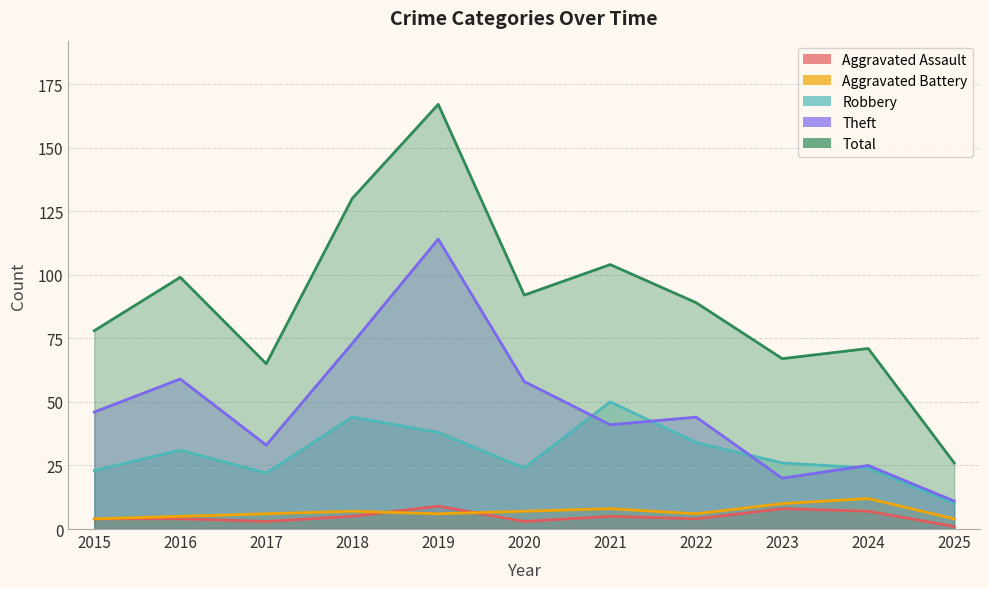

Which series ends up on top after the final intersection of Aggravated Assault and Aggravated Battery?

Aggravated Battery